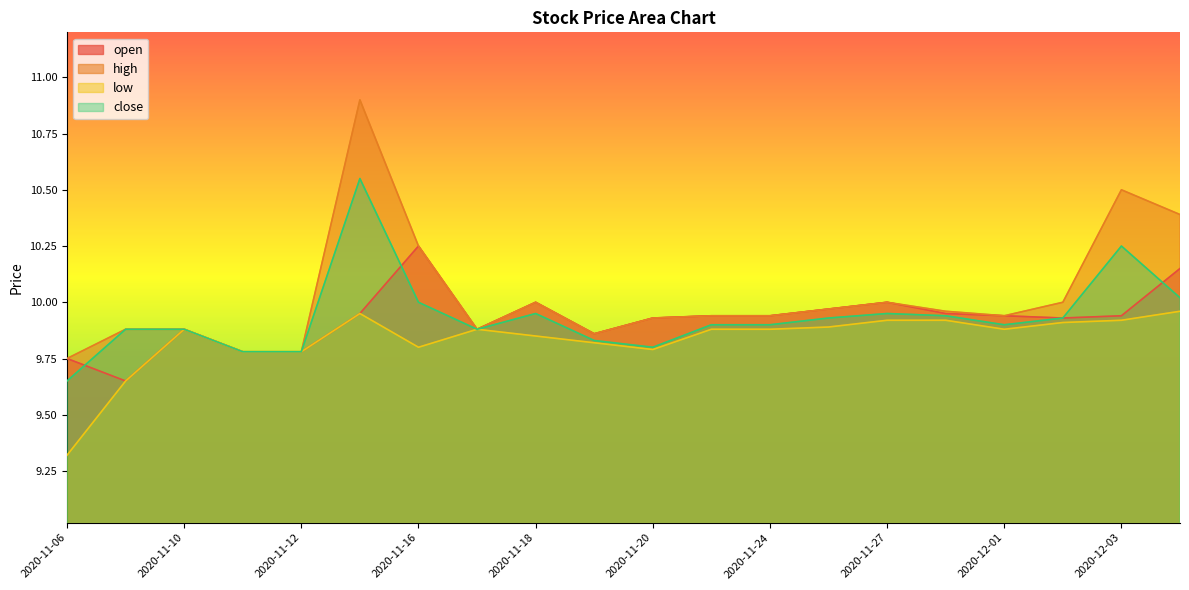

Reading right to left, what are all the values shown in this chart?

open: 10.2	9.9	9.9	9.9	9.9	10.0	10.0	9.9	9.9	9.9	9.9	10.0	9.9	10.2	9.9	9.8	9.8	9.9	9.7	9.8
high: 10.4	10.5	10.0	9.9	10.0	10.0	10.0	9.9	9.9	9.9	9.9	10.0	9.9	10.2	10.9	9.8	9.8	9.9	9.9	9.8
low: 10.0	9.9	9.9	9.9	9.9	9.9	9.9	9.9	9.9	9.8	9.8	9.8	9.9	9.8	9.9	9.8	9.8	9.9	9.7	9.3
close: 10.0	10.2	9.9	9.9	9.9	9.9	9.9	9.9	9.9	9.8	9.8	9.9	9.9	10.0	10.6	9.8	9.8	9.9	9.9	9.7